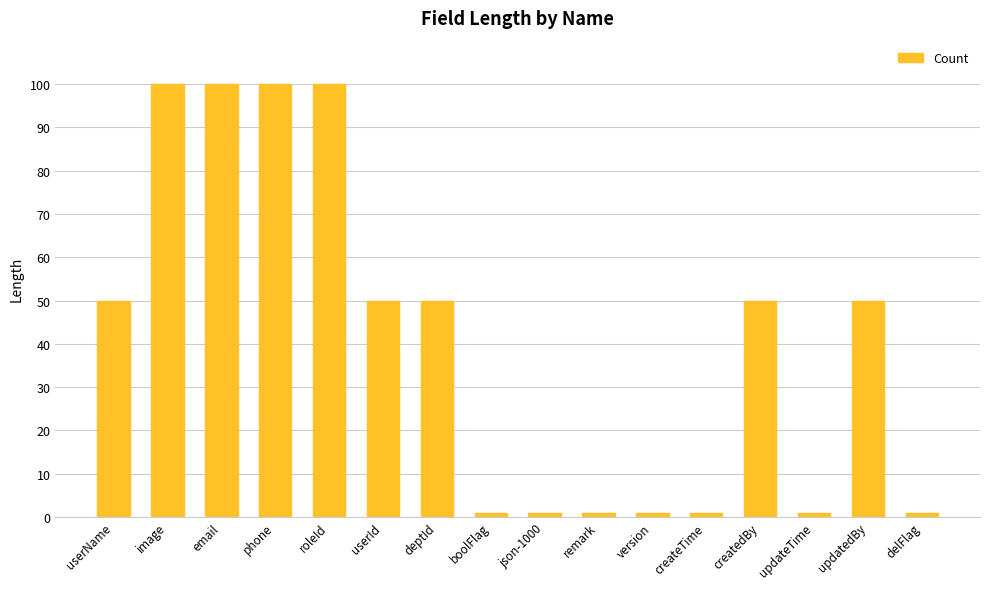

Count the values in the range 1 to 100.

16